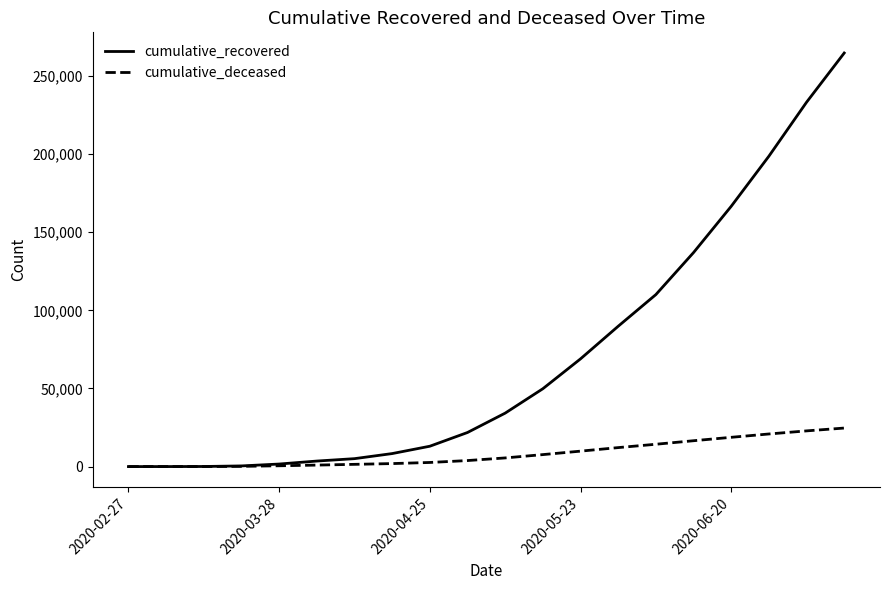

List the series in order of their overall mean, highest first.

cumulative_recovered, cumulative_deceased